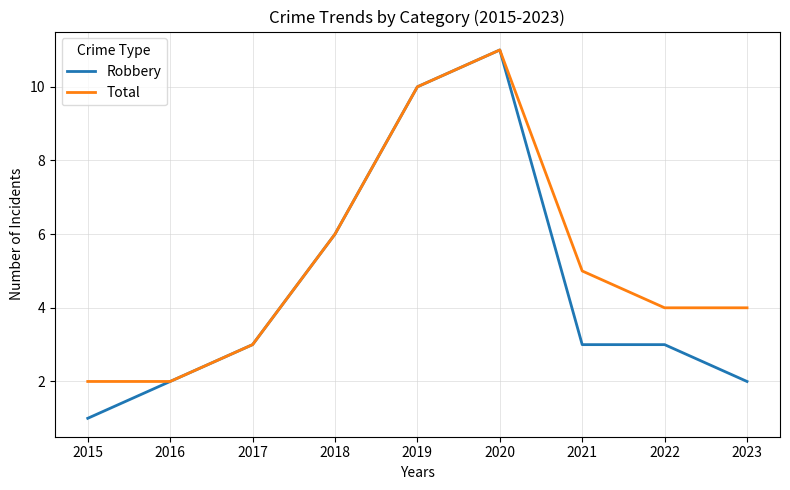

What is the smallest value displayed?

1